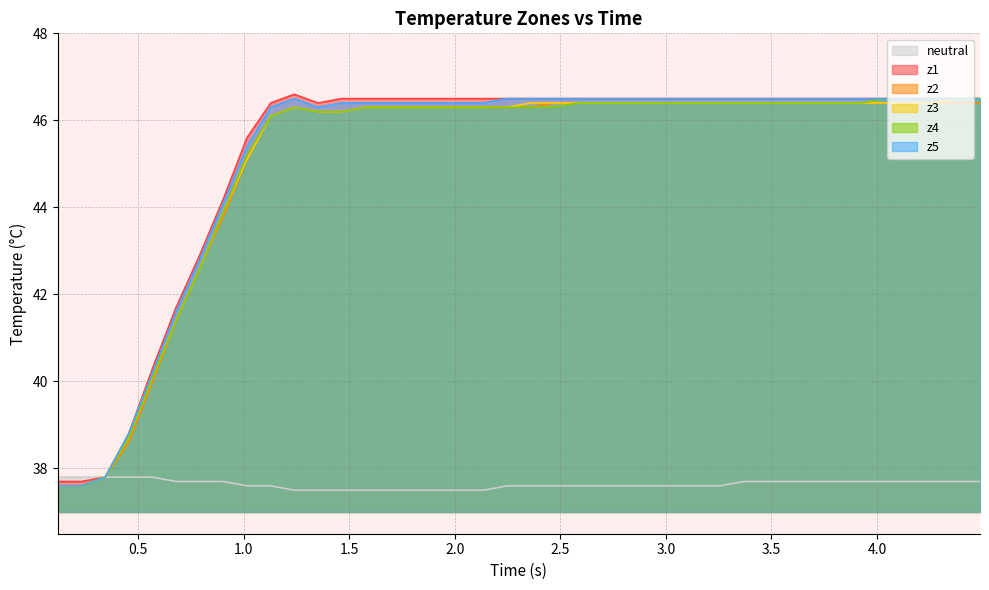

What is the highest value of the z2 series?

46.4